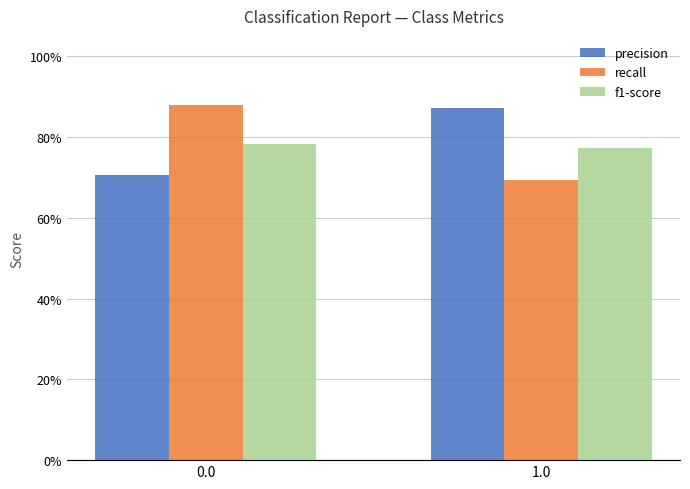

Reading left to right, list all the values displayed in this chart.

precision: 0.7	0.9
recall: 0.9	0.7
f1-score: 0.8	0.8